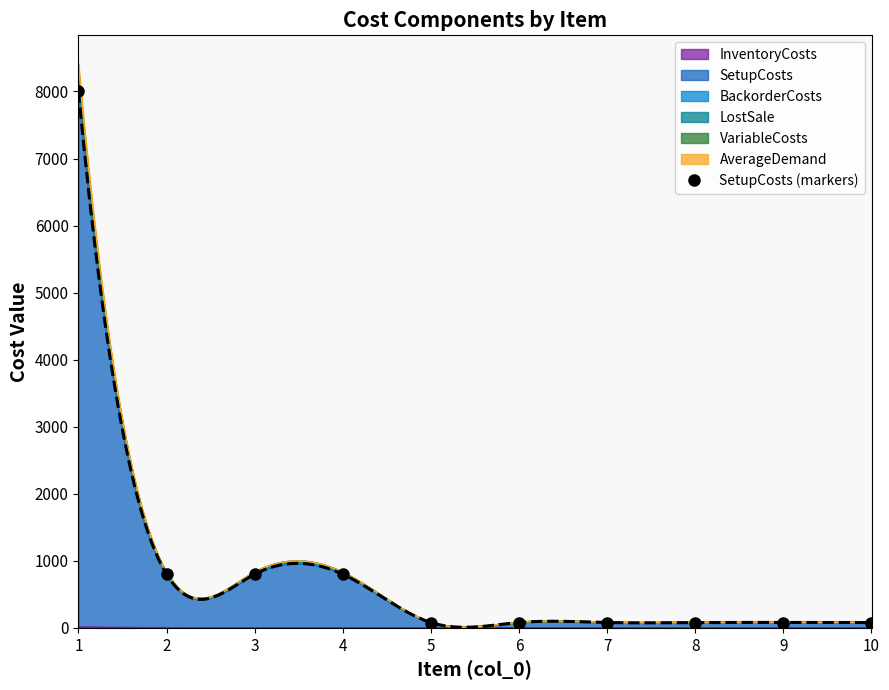

Reading left to right, transcribe all the data shown in this chart.

8000	800	800	800	80	80	80	80	80	80